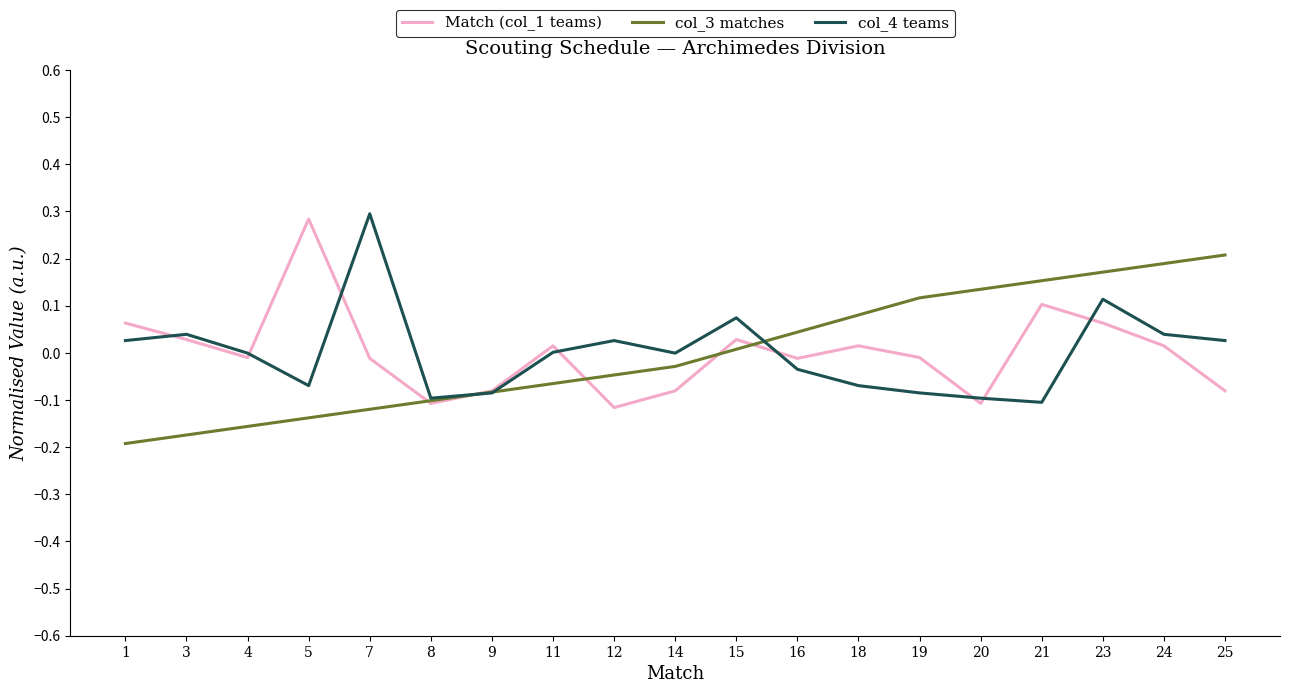

The col_4 teams series shows -0.1 at 8. True or false?

True